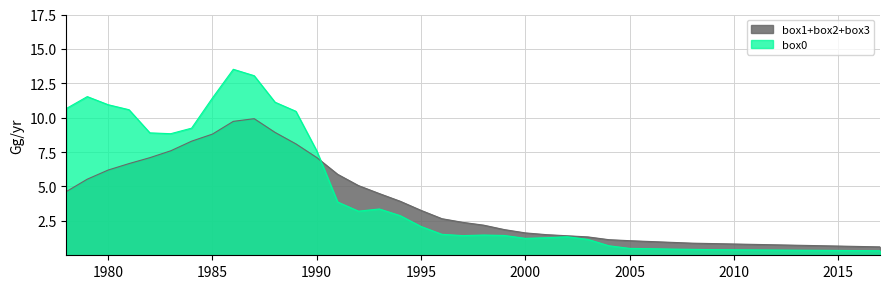

Is it true that box1+box2+box3 equals 1.6 at 2000?

True